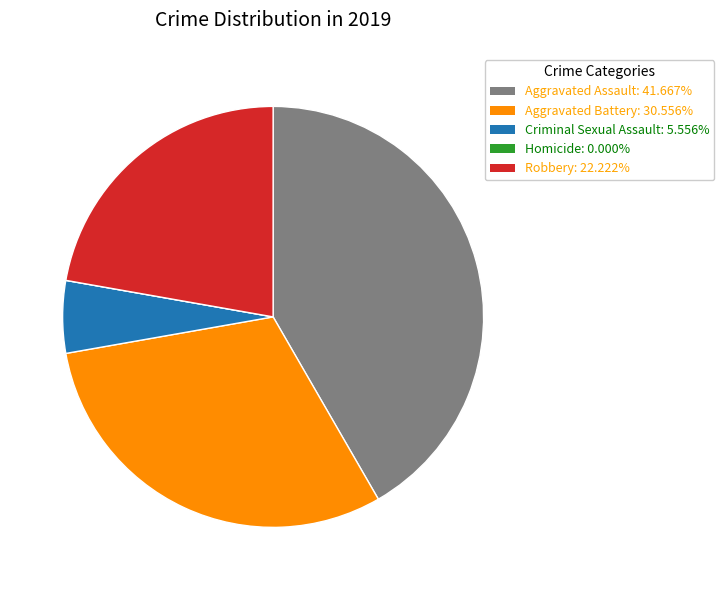

Do Aggravated Battery: 30.556% and Criminal Sexual Assault: 5.556% together represent more than half of the pie?

No